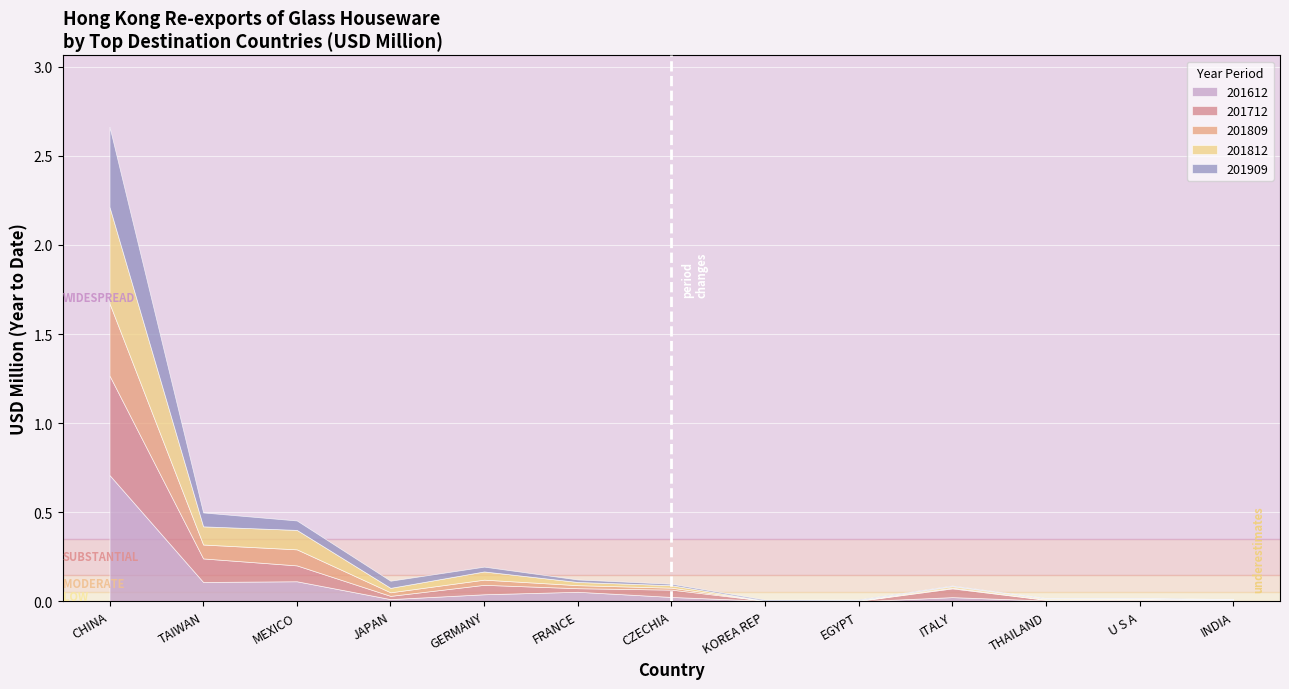

The 201712 series shows 0.0 at GERMANY. True or false?

False